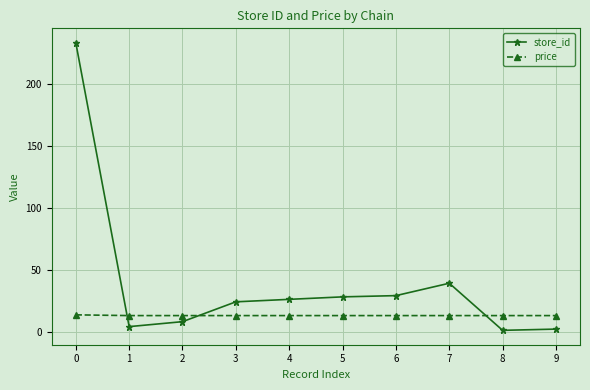

Between which two adjacent categories do price and store_id first intersect?

0 and 1